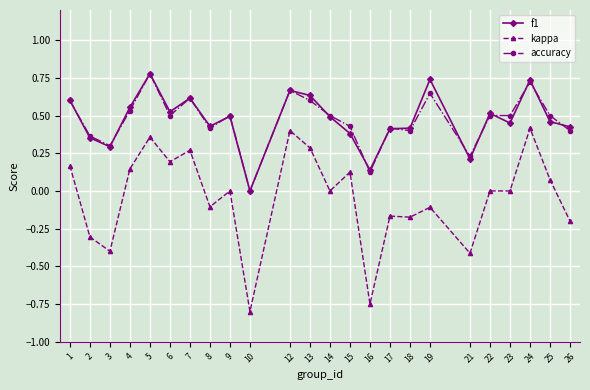

Is the value of accuracy at 9 greater than the value of kappa at 1?

Yes